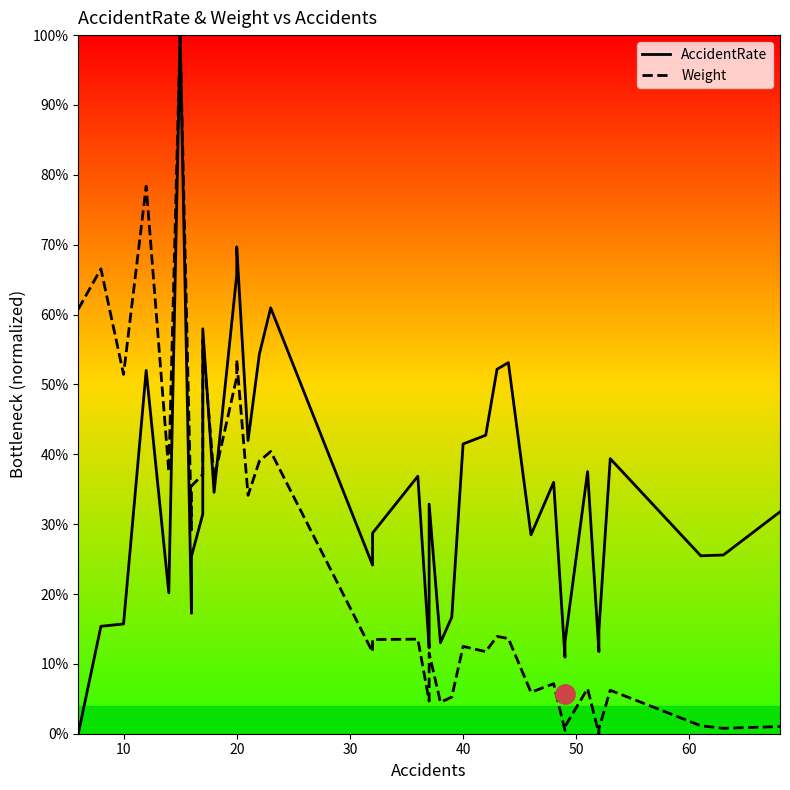

At how many categories does at least one series exceed 0?

40